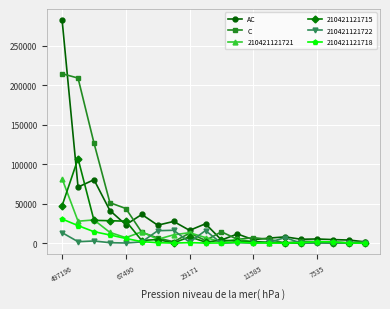

In C, how many points are higher than both neighbors (excluding endpoints)?

4